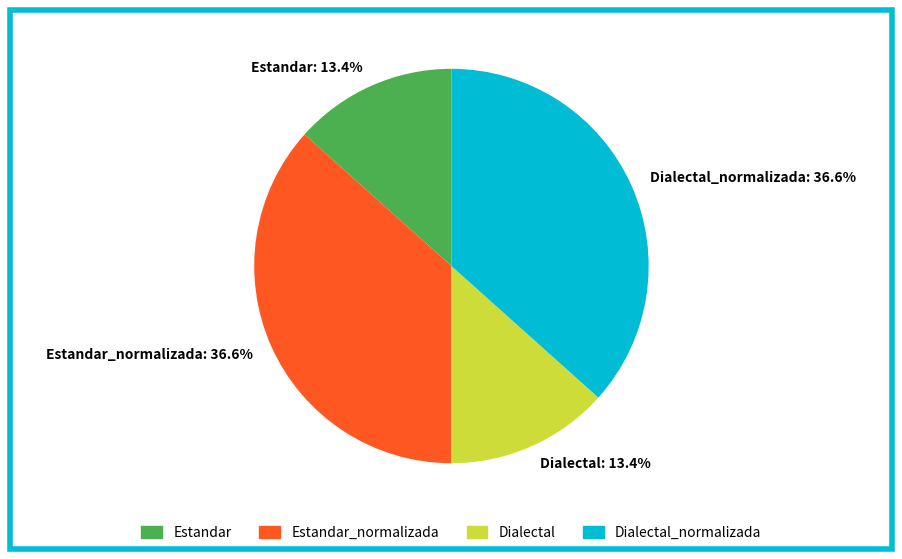

To the nearest percent, what portion does Dialectal represent?

13%